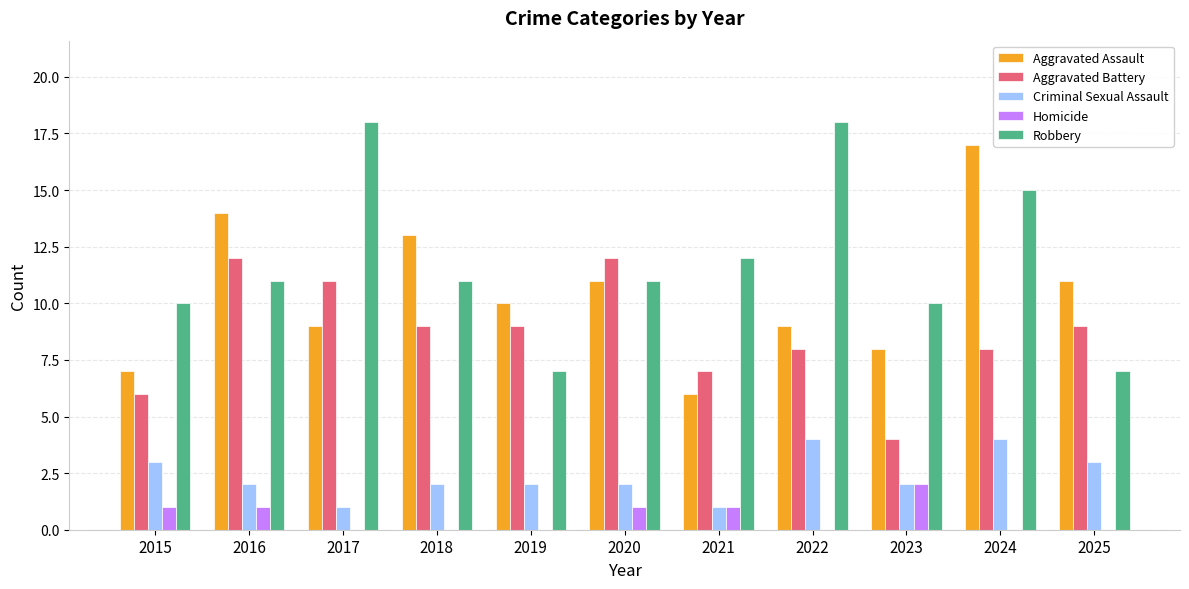

Is the value of Homicide at 2019 greater than the value of Aggravated Assault at 2022?

No